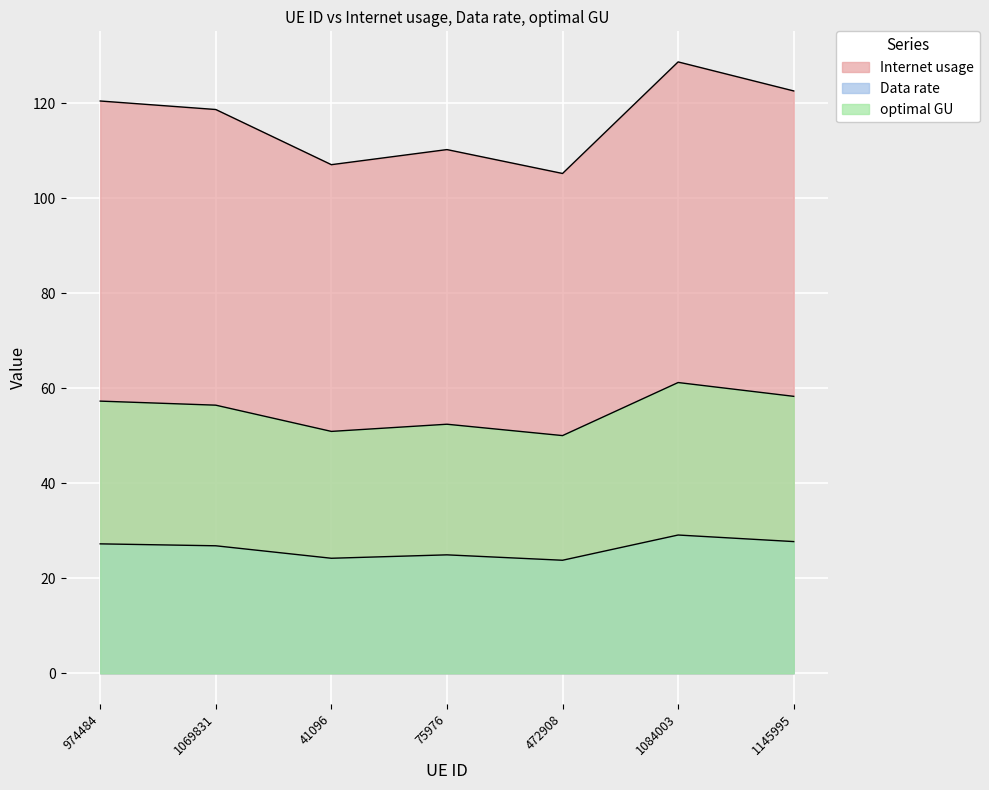

What is the label of the 3rd point from the right?

472908